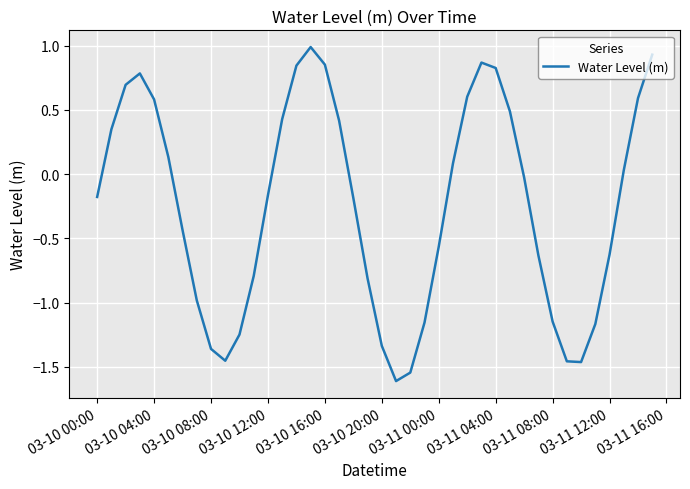

What is the smallest value displayed?

-1.6